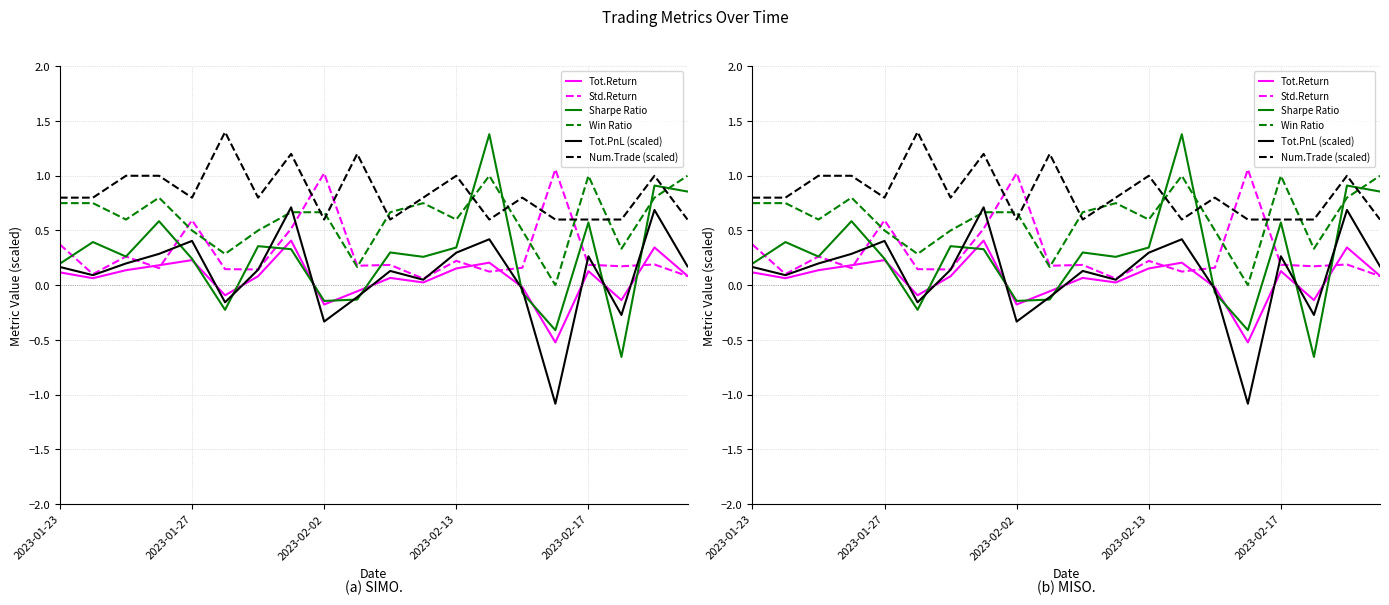

True or false: Tot.Return has a value of 0.0 at 11.

False